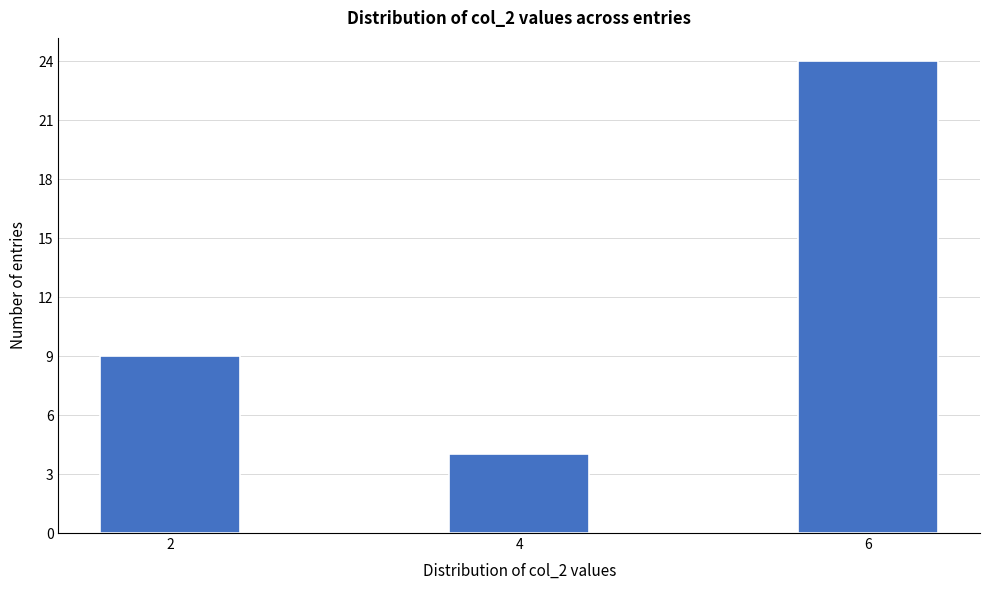

Reading left to right, list all the values displayed in this chart.

9	4	24